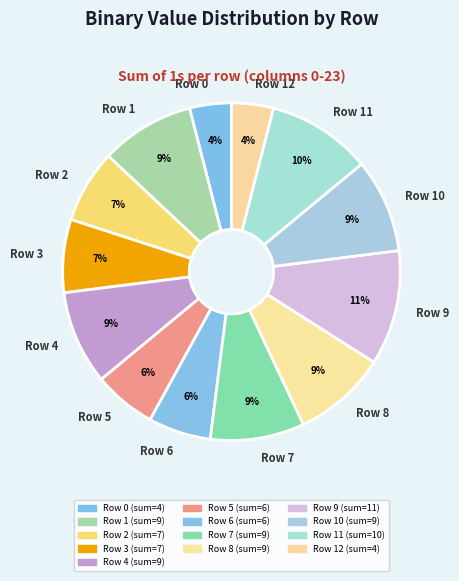

Is there a majority slice in this chart?

No